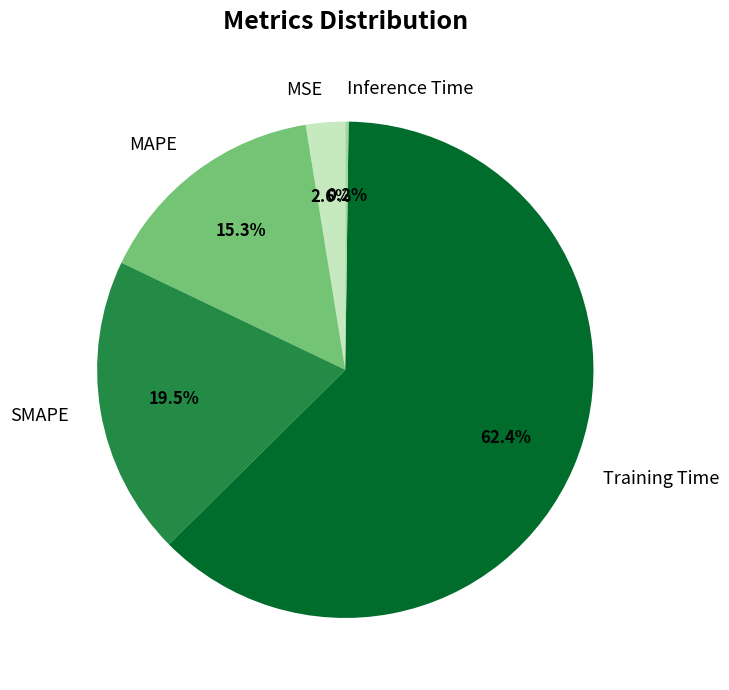

Which slice is the largest?

Training Time